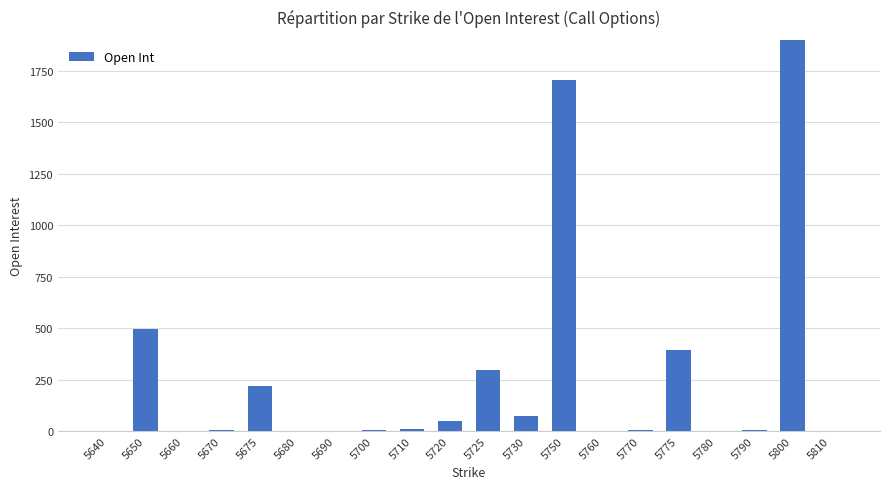

Are the bars grouped side by side (vs. stacked)?

No